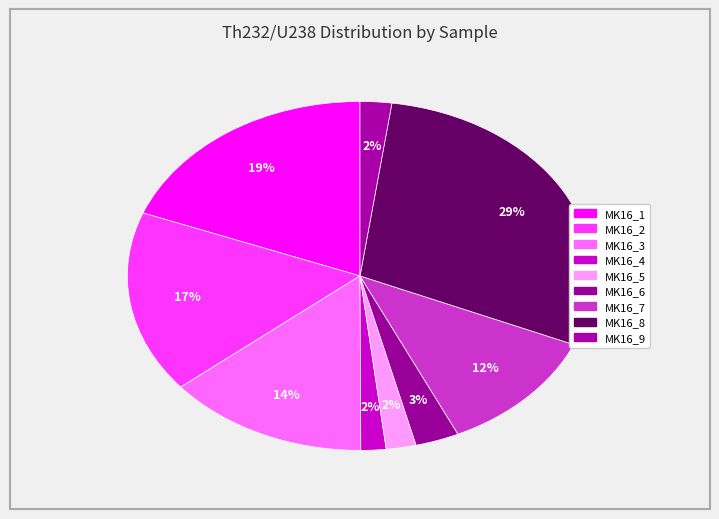

Count the number of slices in the pie.

9